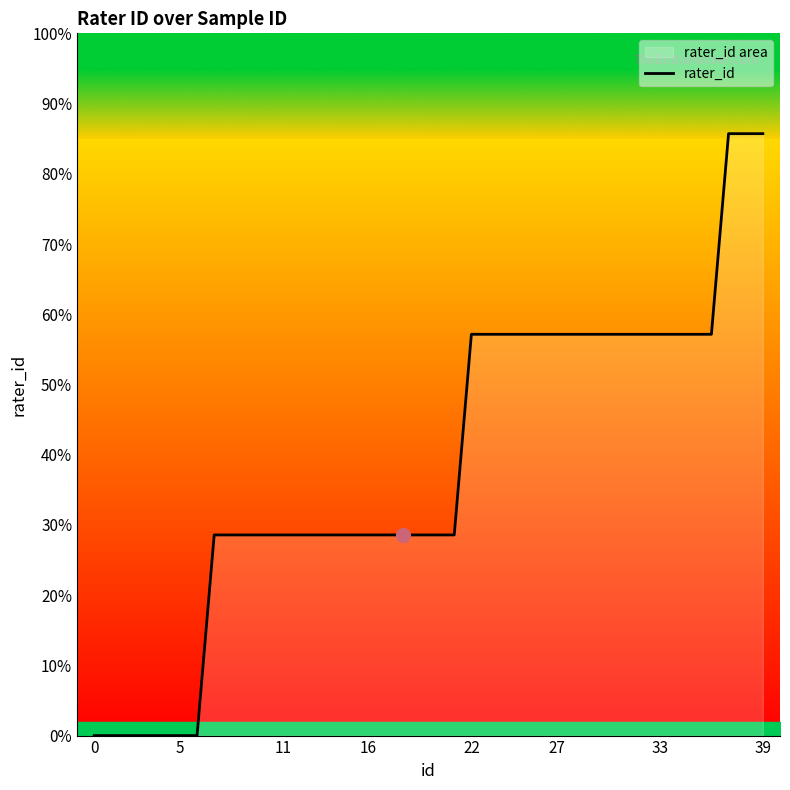

How many lines are shown in the chart?

1